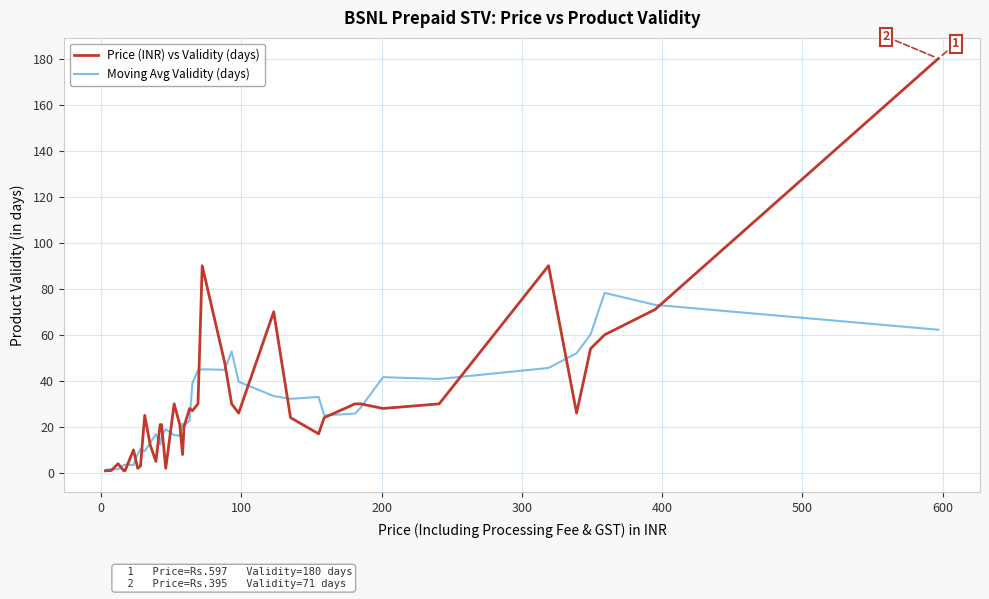

List the series in order of their peak value, highest first.

Price (INR) vs Validity (days), Moving Avg Validity (days)